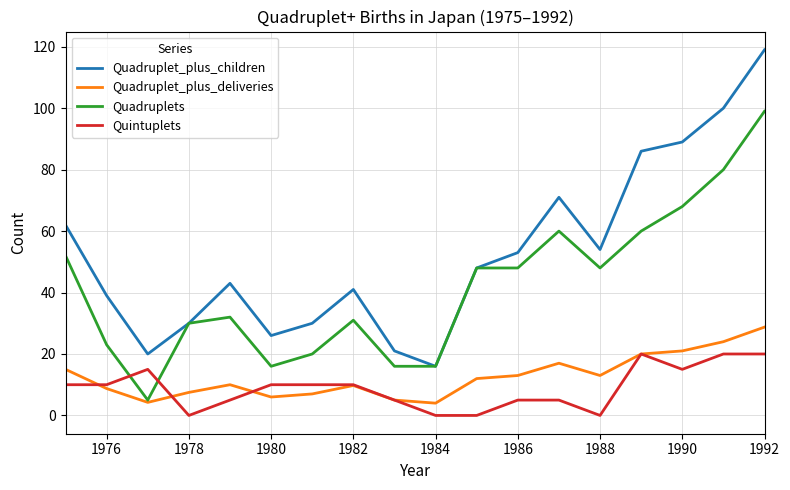

True or false: Quadruplet_plus_children and Quadruplet_plus_deliveries cross at least once.

False